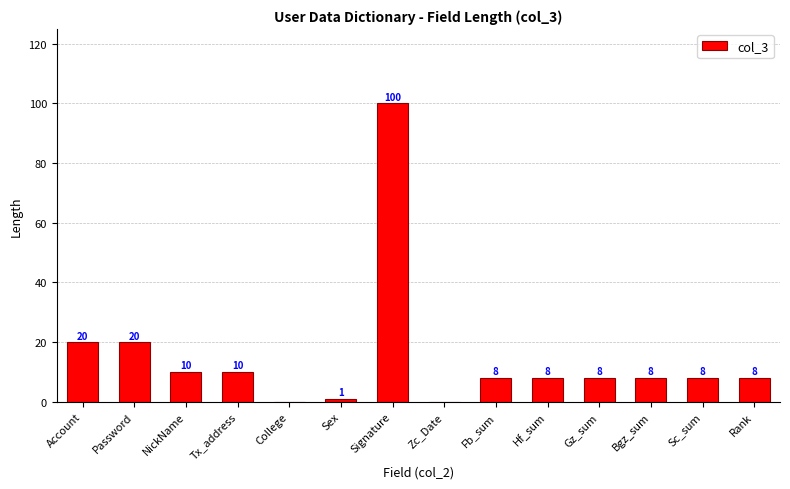

What is the greatest value displayed?

100